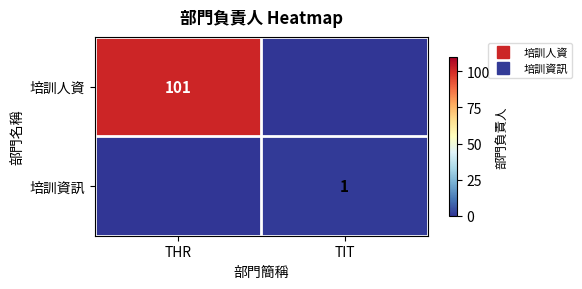

What is the average value of the 培訓人資 series?

50